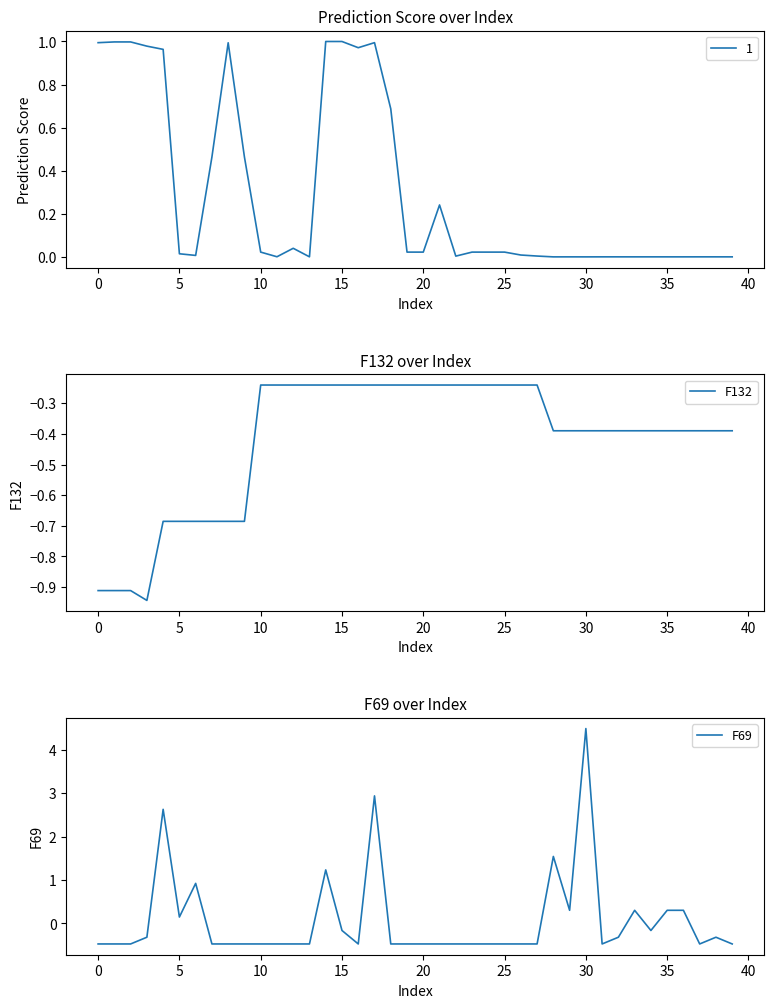

Which series has the largest range (max minus min)?

F69